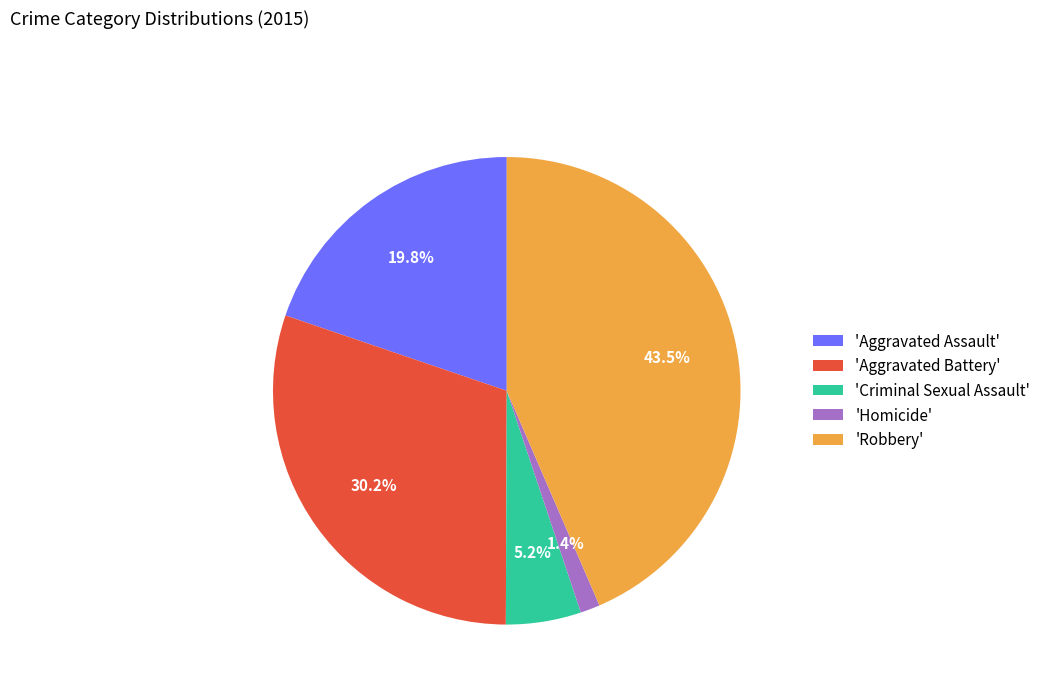

What portion of the pie excludes 'Robbery'?

56.5%